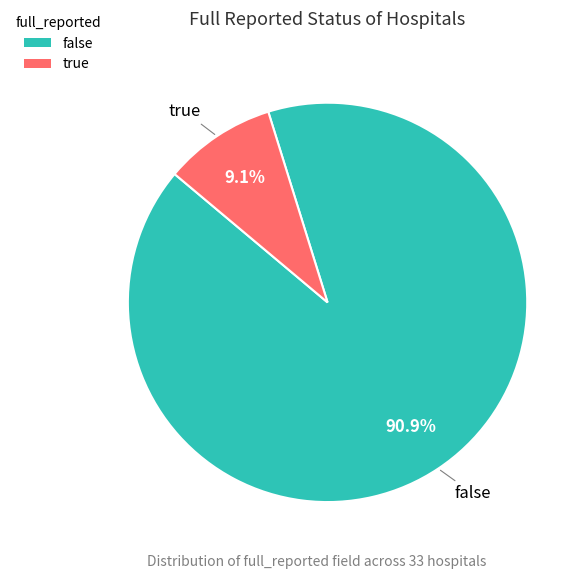

Which slice is the largest?

false